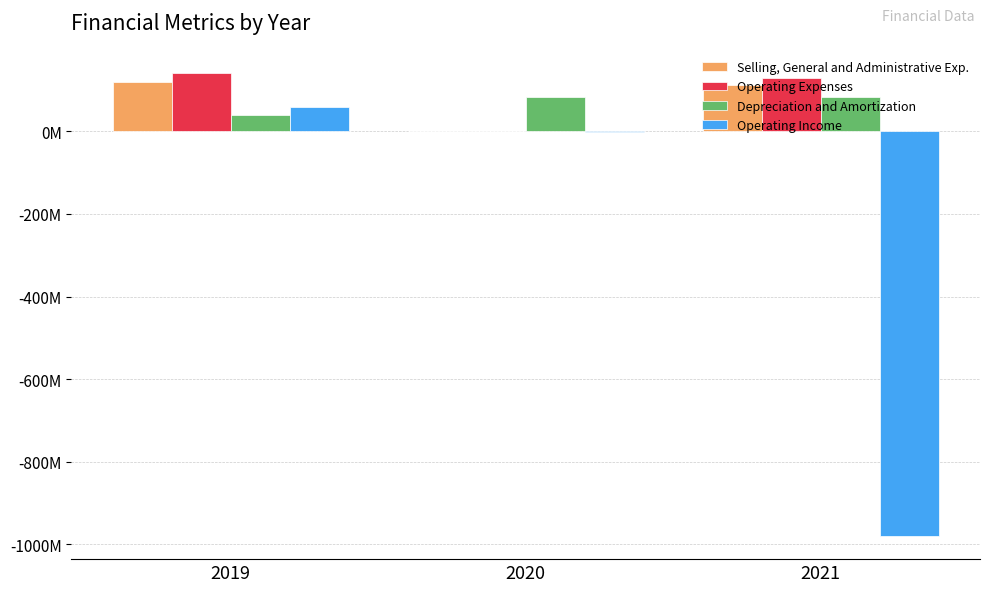

Rank the categories by Selling, General and Administrative Exp. value from lowest to highest.

2020, 2021, 2019